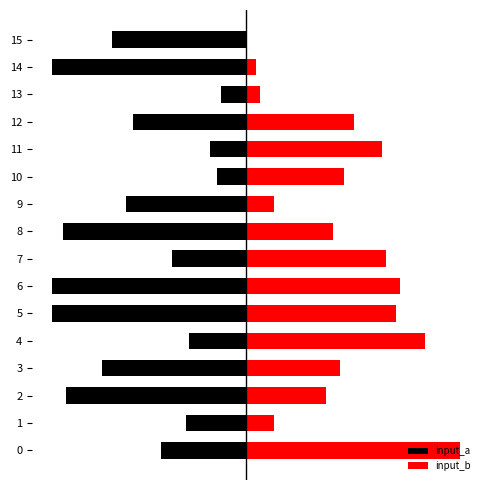

Is it true that input_a equals -27.5 at 7?

True